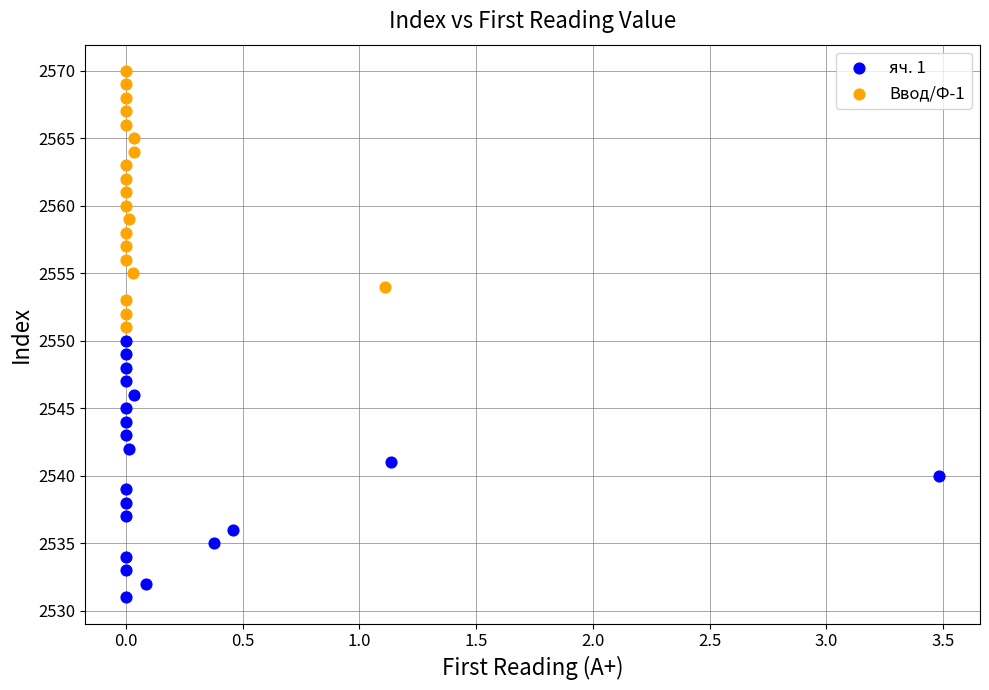

What are all the series names shown in the legend?

яч. 1, Ввод/Ф-1